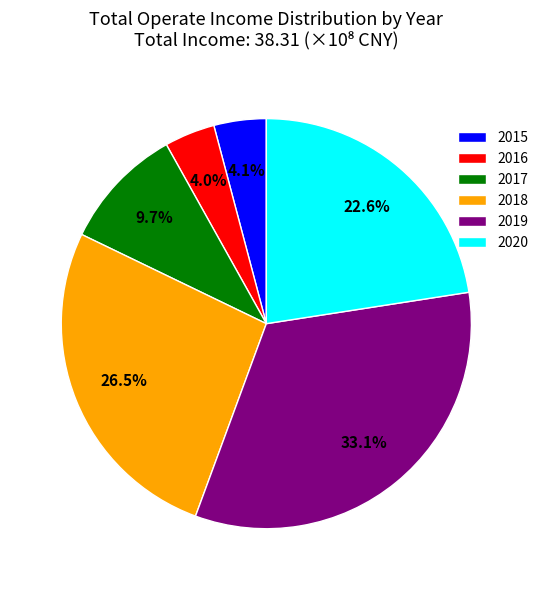

Count the number of slices in the pie.

6